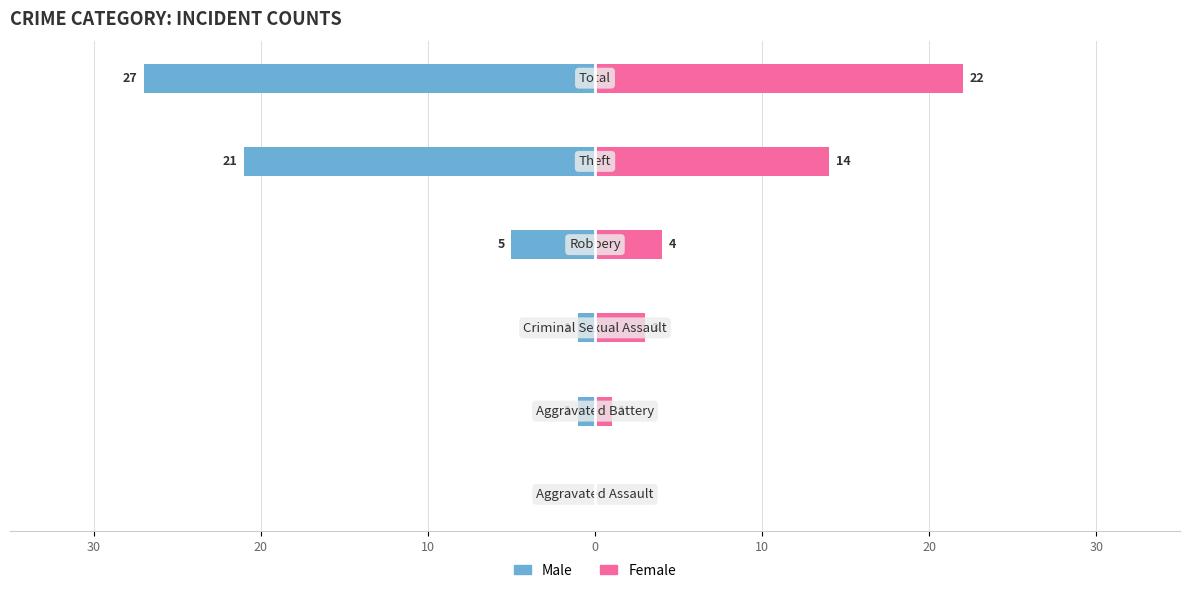

Reading left to right, what are all the values shown in this chart?

Male: 0	-1	-1	-5	-21	-27
Female: 0	1	3	4	14	22